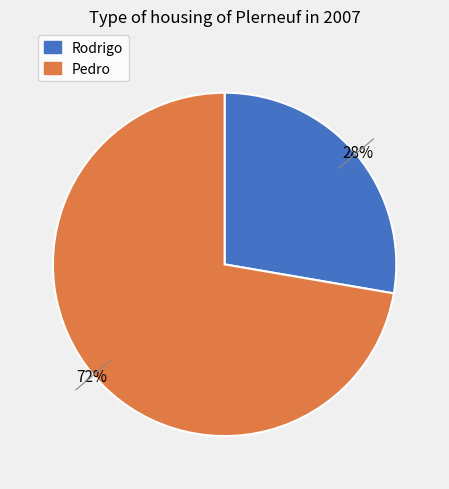

What is the largest slice in the pie chart?

Pedro